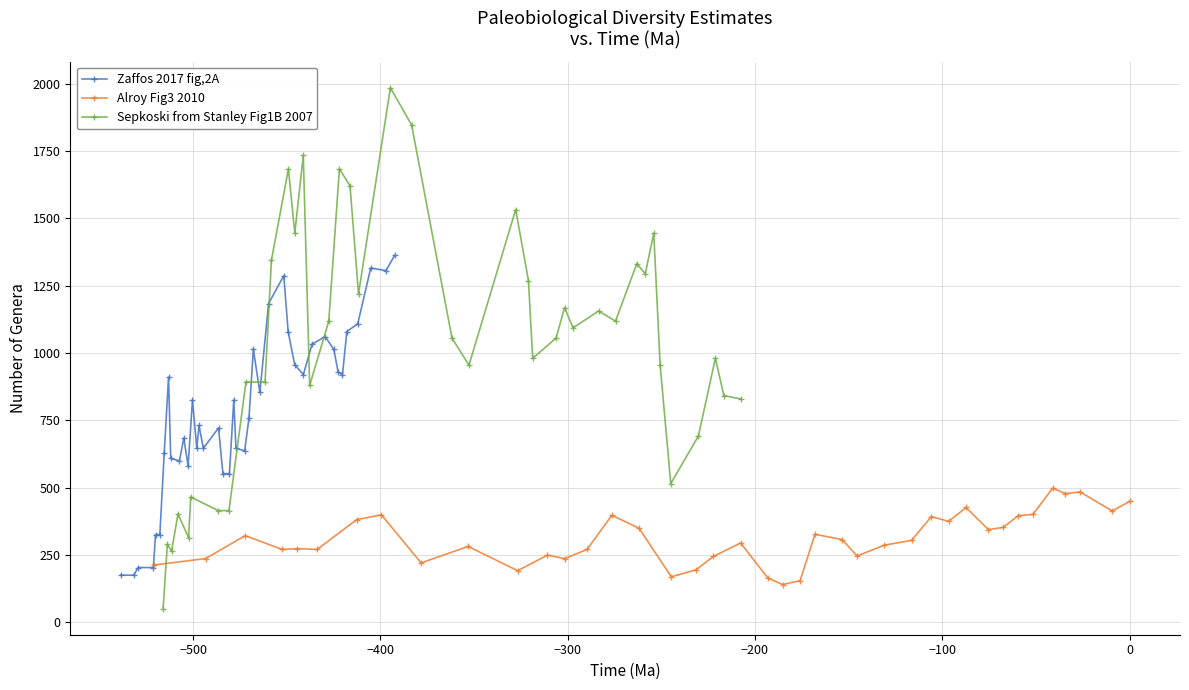

What is the lowest value of the Zaffos 2017 fig,2A series?

174.7